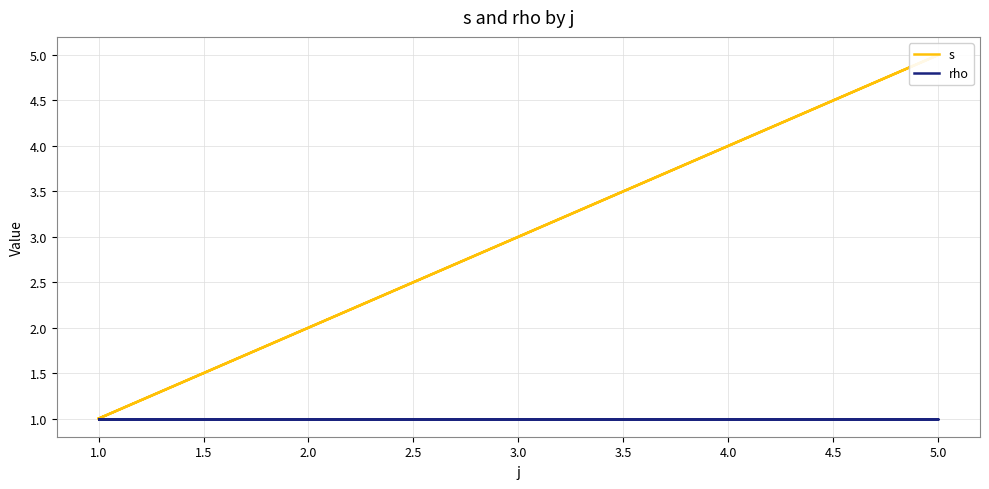

Rank the series by their average value, from highest to lowest.

s, rho